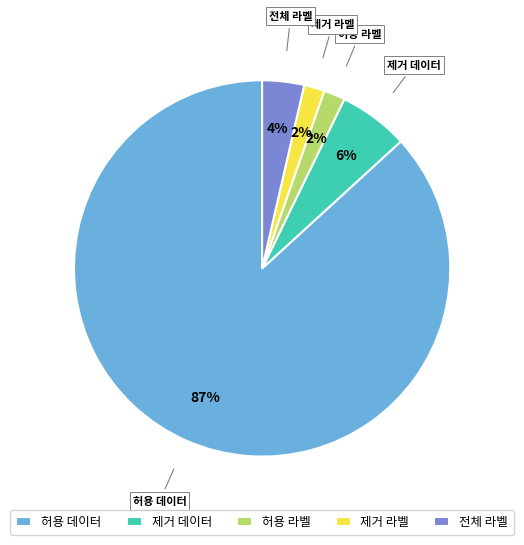

Is the sum of 허용 데이터 and 제거 데이터 greater than half?

Yes